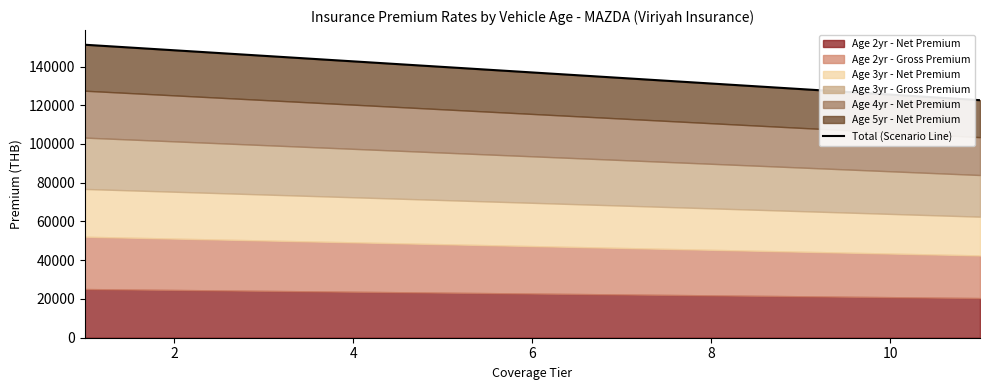

Reading left to right, extract all data points from this chart.

151238.9	148376.7	145514.5	142652.4	139790.2	136929.1	134067.9	131206.7	128344.6	125482.4	122620.3